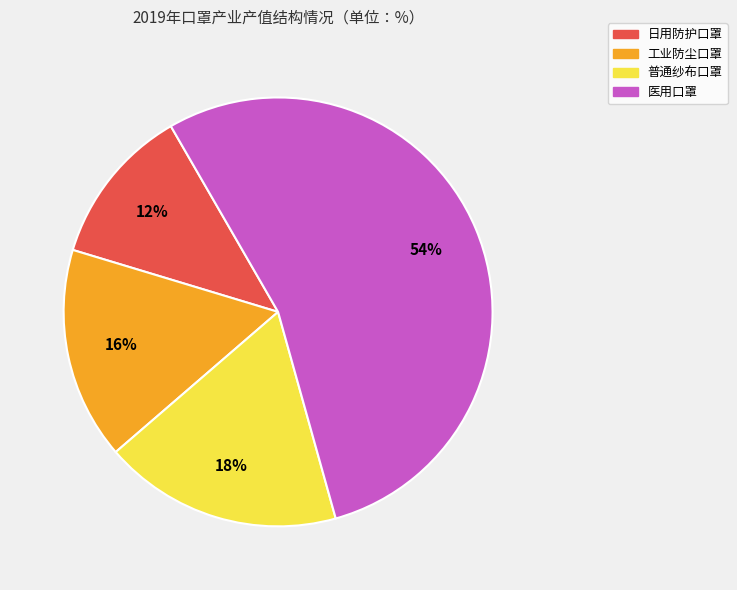

Which category has the biggest portion of the pie?

医用口罩